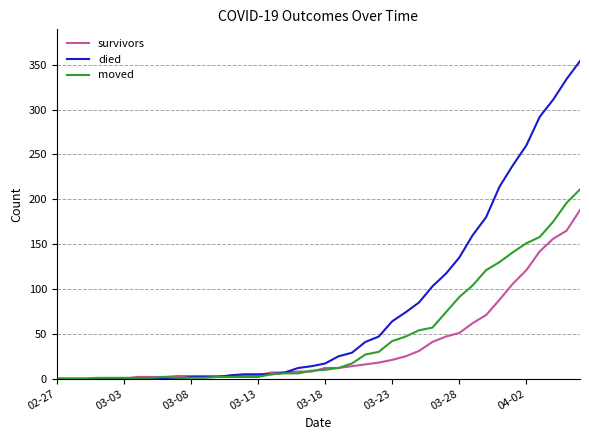

Which series has the largest range (max minus min)?

died